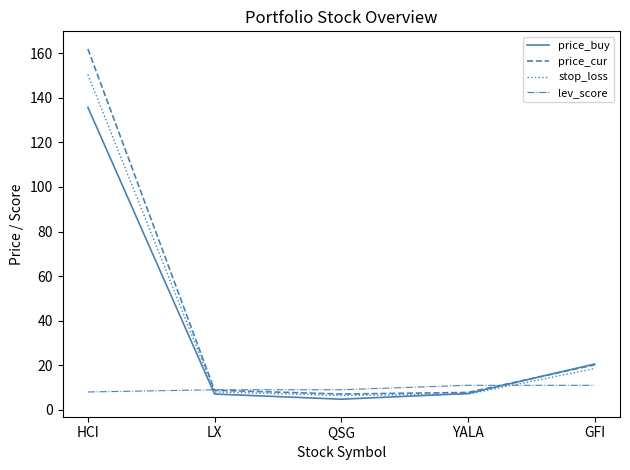

The stop_loss series shows 246.4 at HCI. True or false?

False